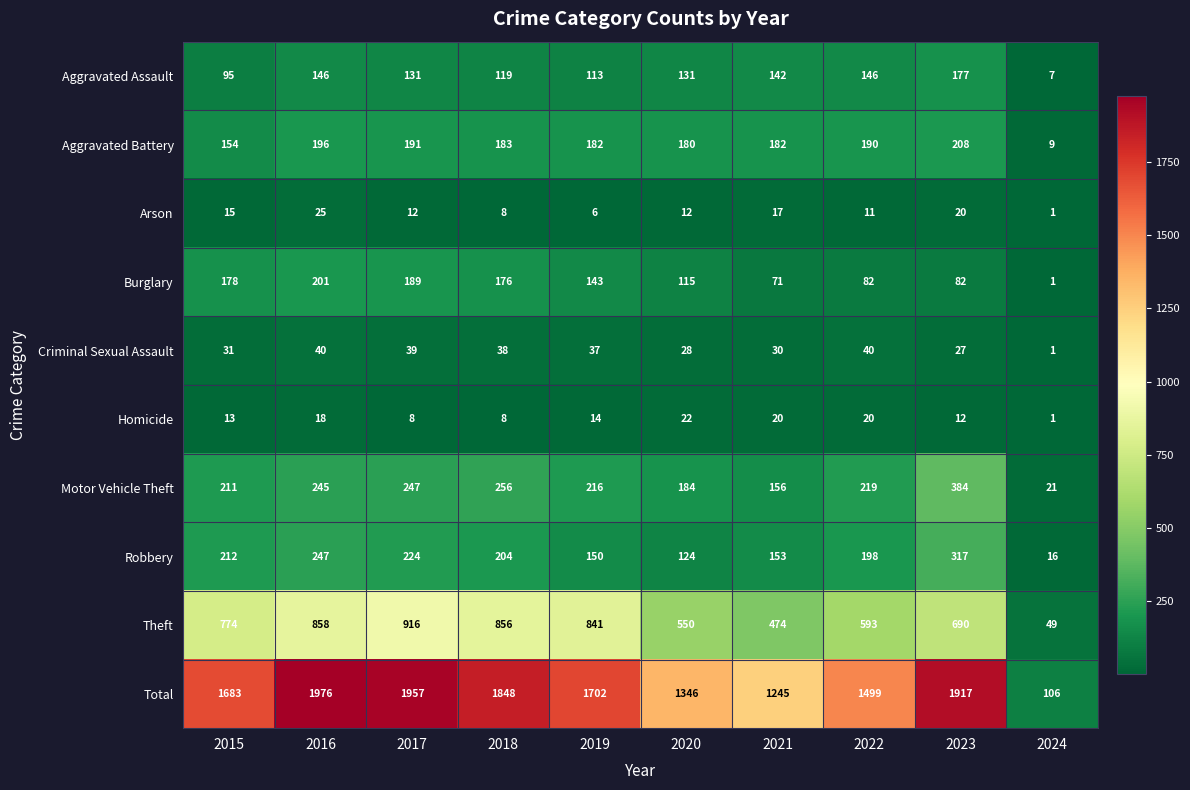

Which series changed the most between 2016 and 2021?

Total